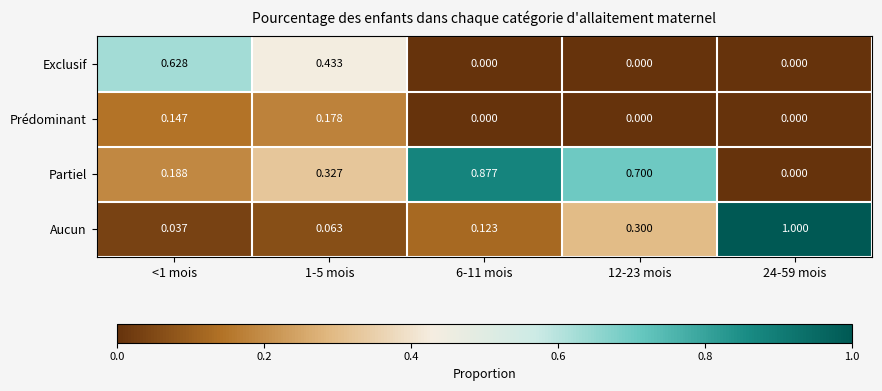

How many series are shown in this chart?

4